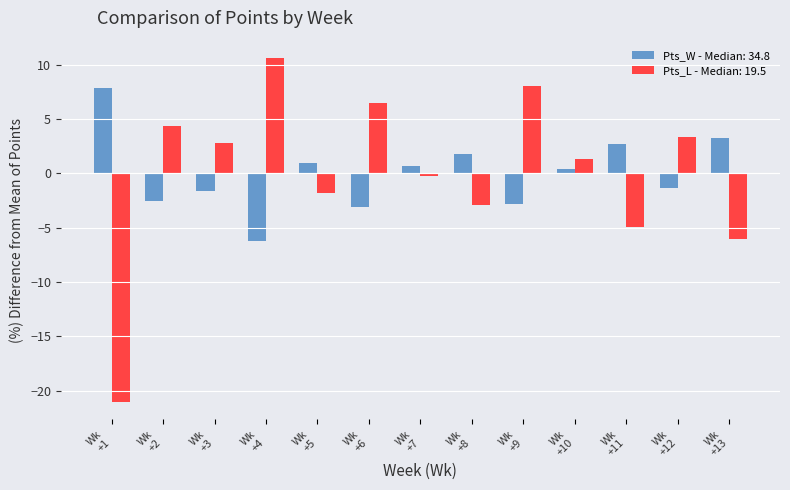

What is the maximum value shown in the chart?

10.6